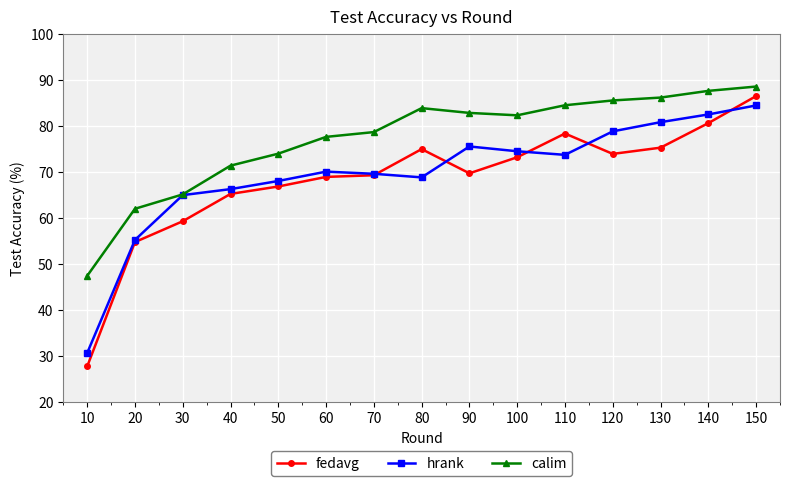

In hrank, how many points are higher than both neighbors (excluding endpoints)?

2